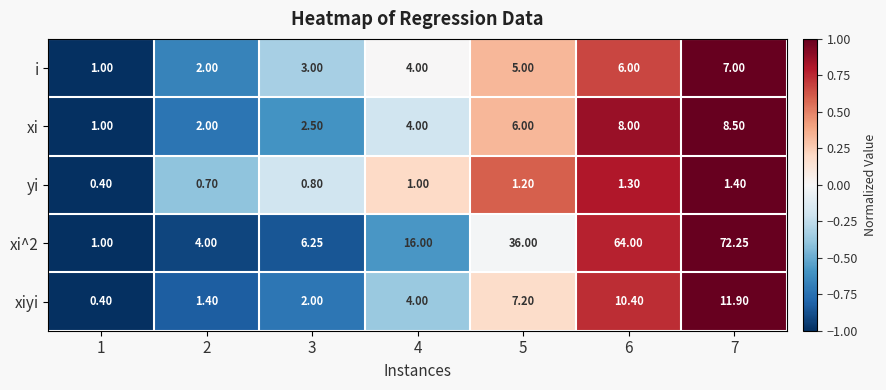

Is the value of xi at 6 greater than the value of xiyi at 6?

No